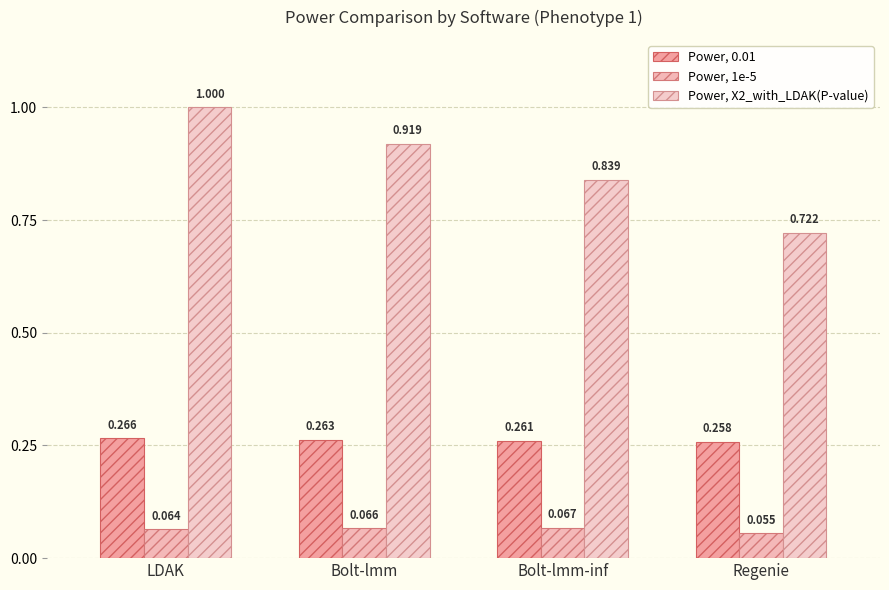

Reading left to right, list all the values displayed in this chart.

Power, 0.01: 0.3	0.3	0.3	0.3
Power, 1e-5: 0.1	0.1	0.1	0.1
Power, X2_with_LDAK(P-value): 1.0	0.9	0.8	0.7